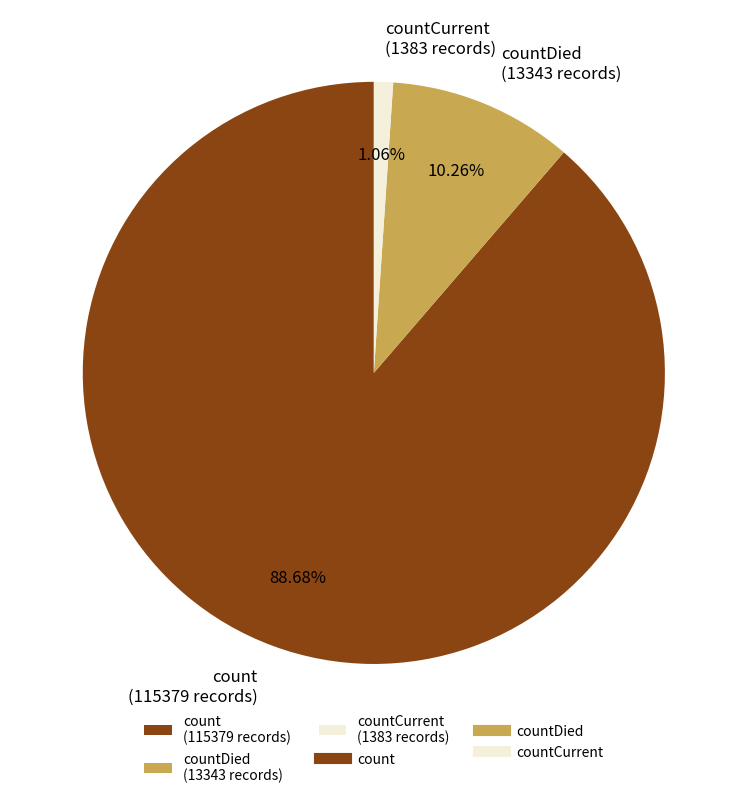

Rank the categories by value from highest to lowest.

count (115379 records), countDied (13343 records), countCurrent (1383 records)